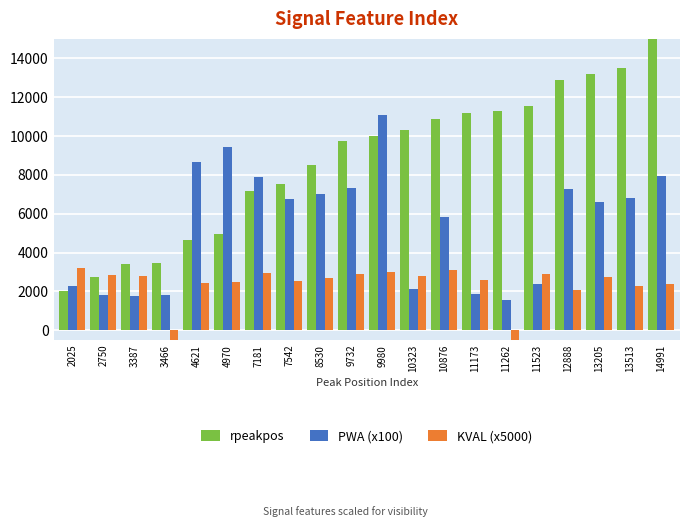

Which category has the highest value across all series?

14991